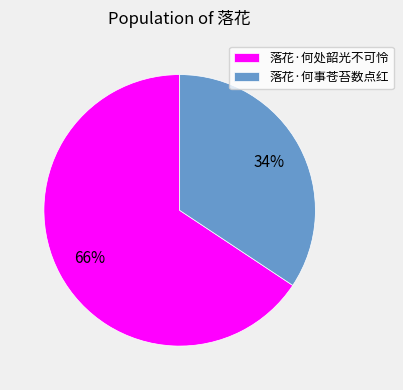

Rank the categories by value from lowest to highest.

落花·何事苍苔数点红, 落花·何处韶光不可怜